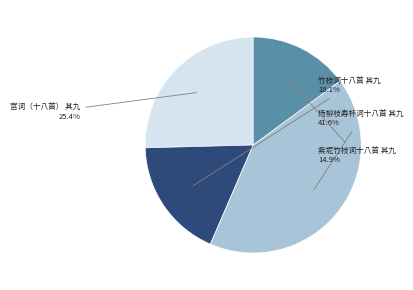

What is the ratio of the value at 紫坭竹枝词十八首 其九 to the value at 杨柳枝寿杯词十八首 其九?

0.4